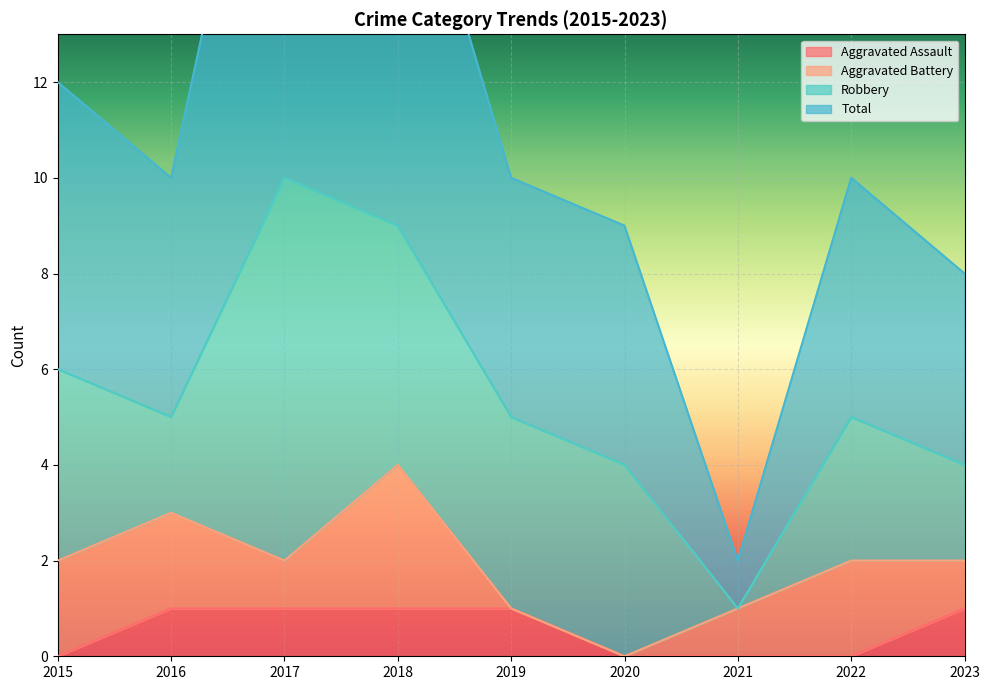

Count the Aggravated Assault values in the range 0 to 1.

9